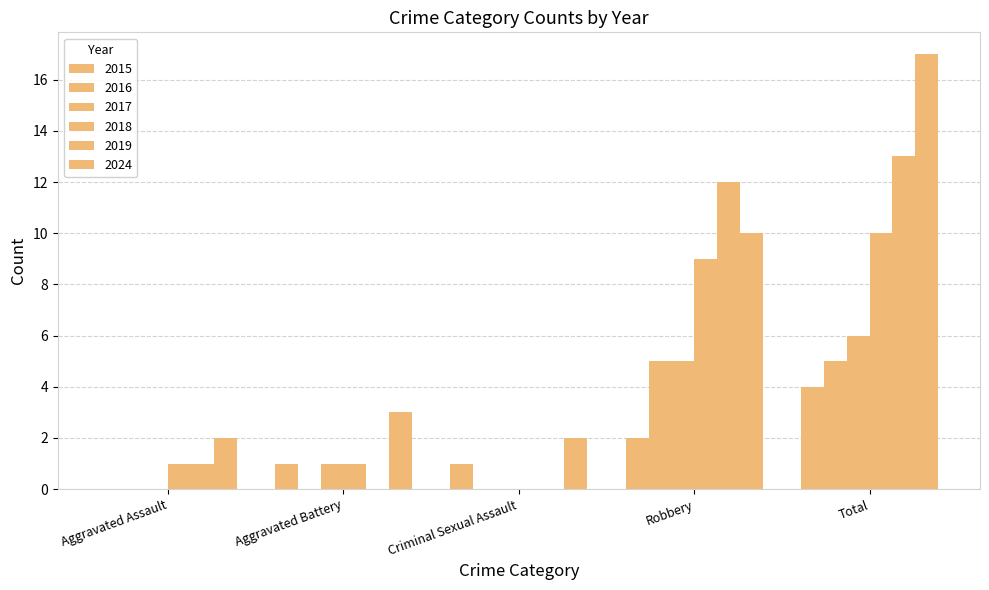

Are the bars grouped side by side (vs. stacked)?

Yes